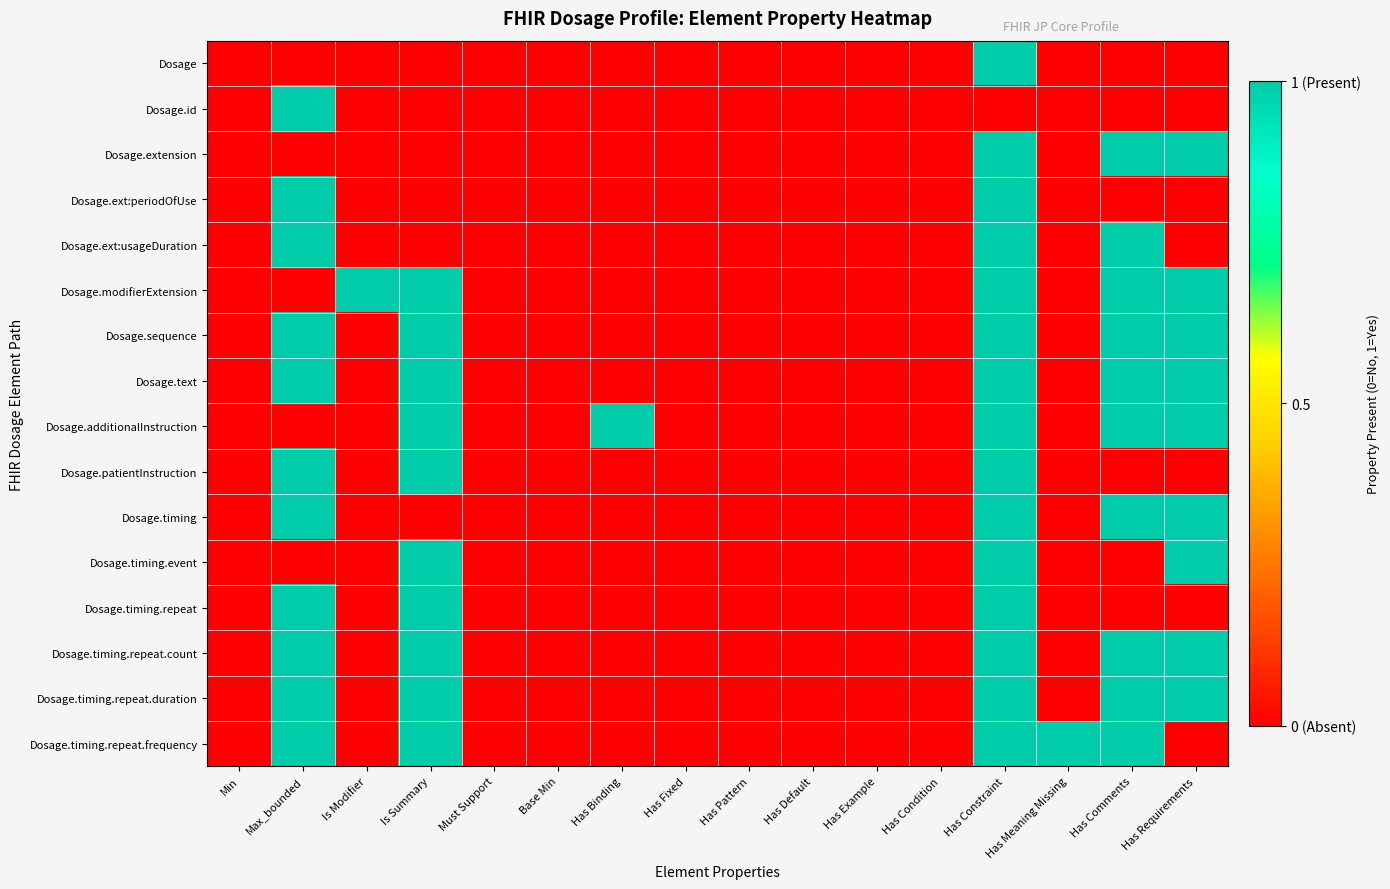

Which series has the largest total across all categories?

Dosage.modifierExtension